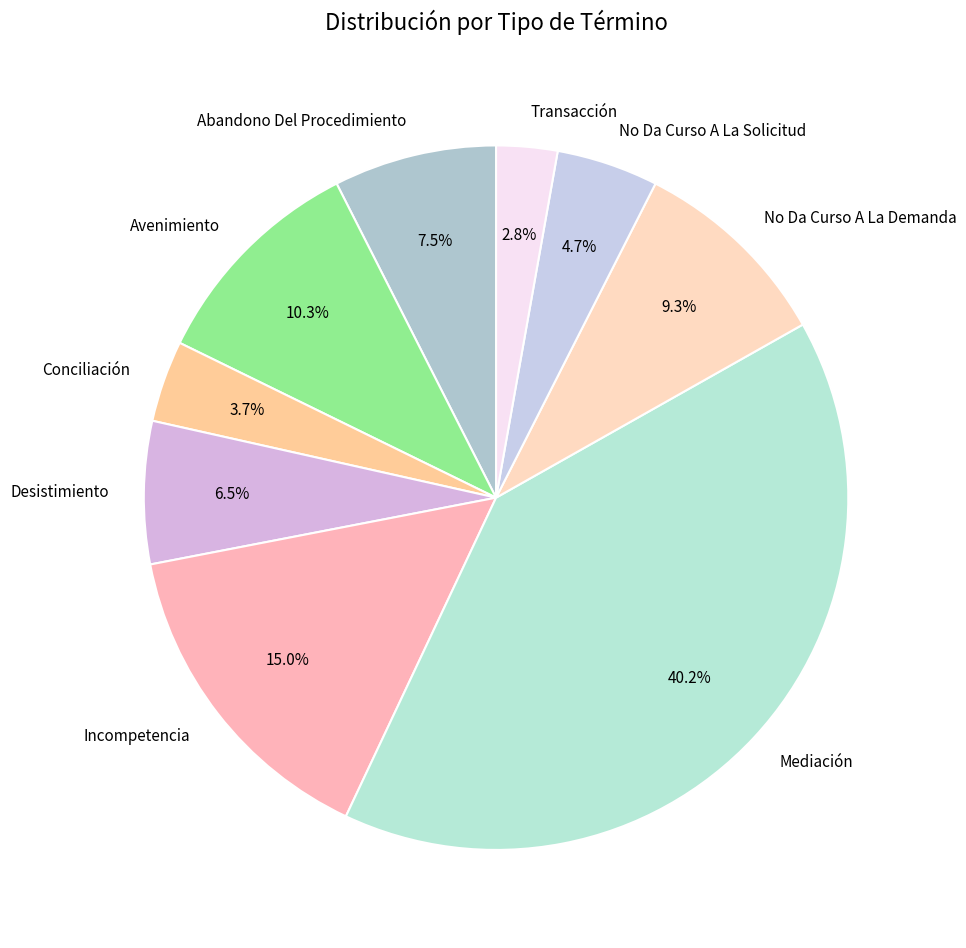

What is the smallest slice in the pie chart?

Transacción